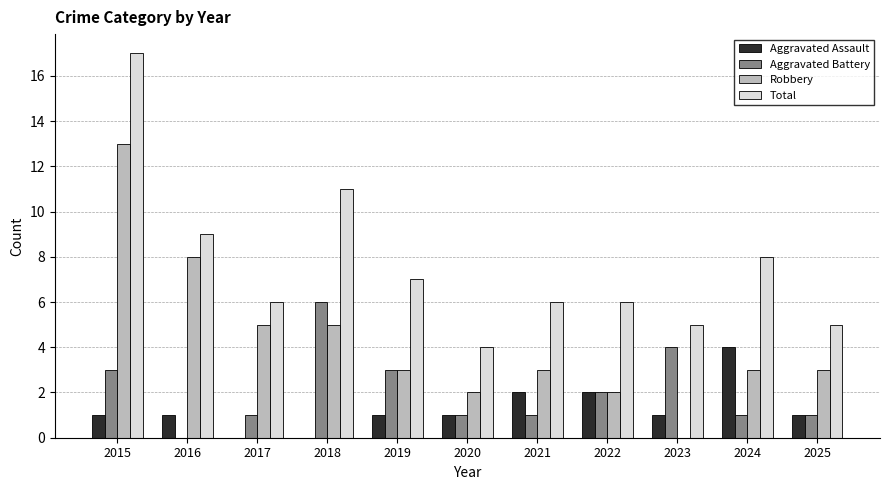

What is the total value across all series at 2021?

12